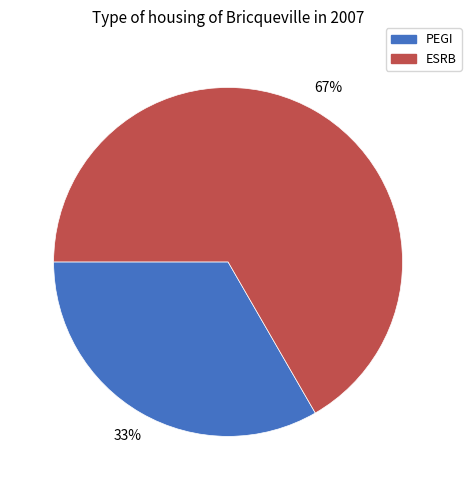

Which slice is the largest?

ESRB